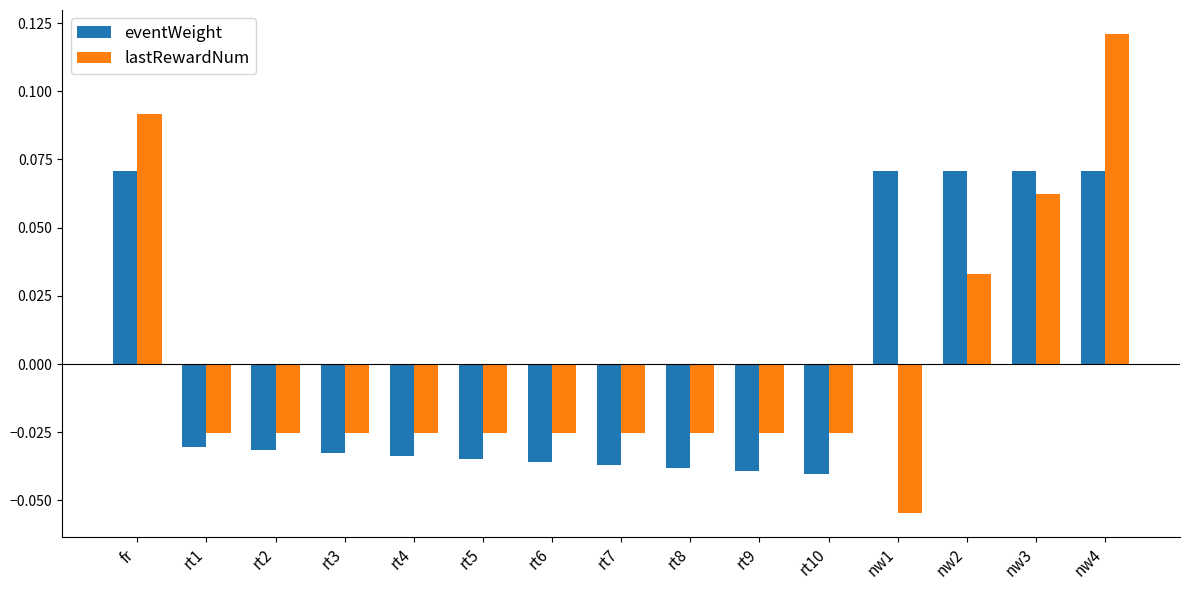

How many bars are there in each group?

2